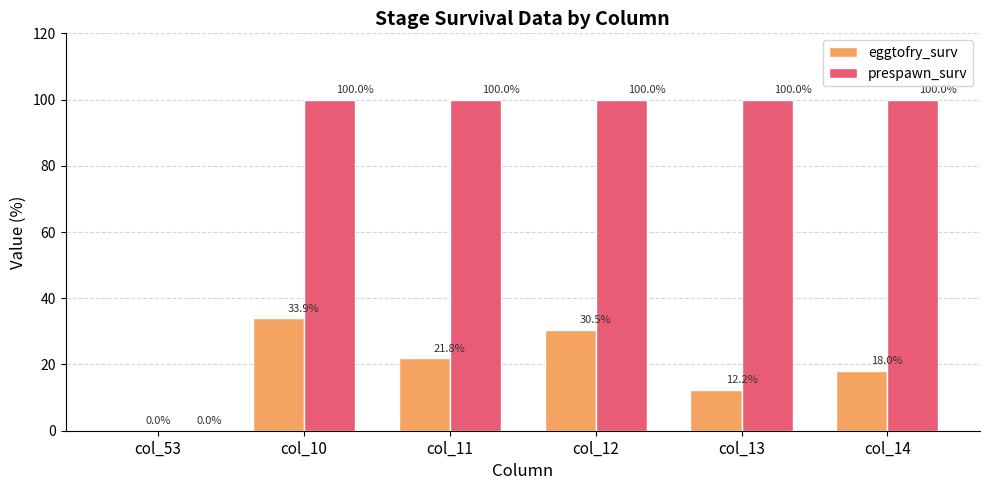

Reading left to right, extract all data points from this chart.

eggtofry_surv: col_53=0.0	col_10=33.9	col_11=21.8	col_12=30.5	col_13=12.2	col_14=18.0
prespawn_surv: col_53=0.0	col_10=100.0	col_11=100.0	col_12=100.0	col_13=100.0	col_14=100.0